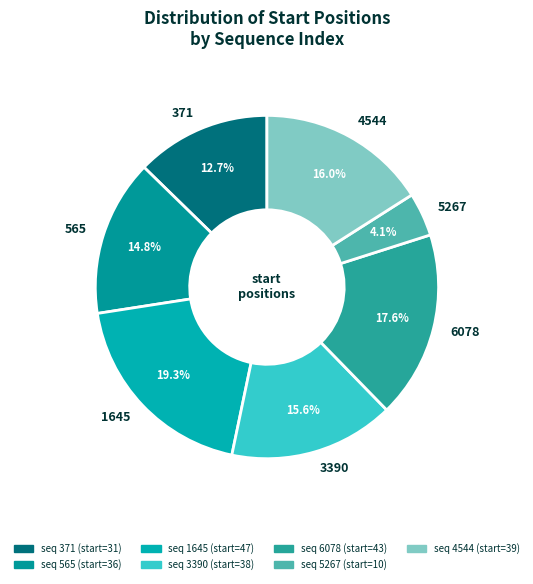

Count the number of slices in the pie.

7